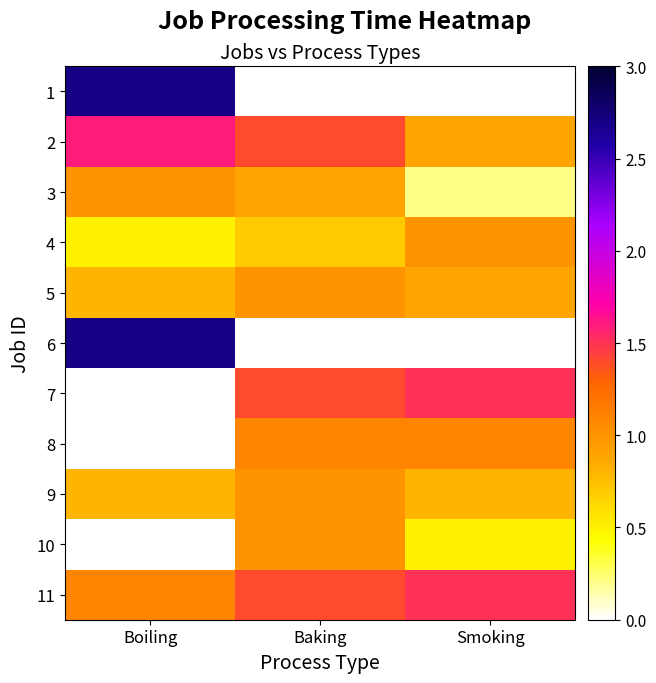

List the series in order of their peak value, highest first.

1, 6, 2, 7, 11, 8, 3, 4, 5, 9, 10